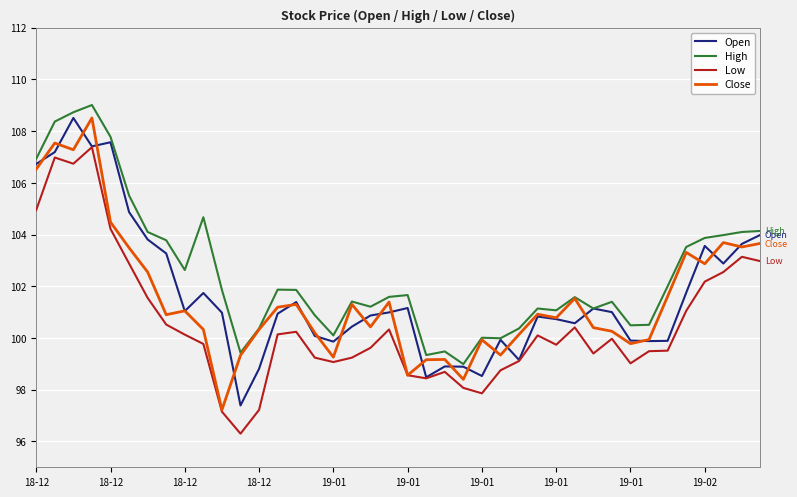

What is the maximum value for Close?

108.5